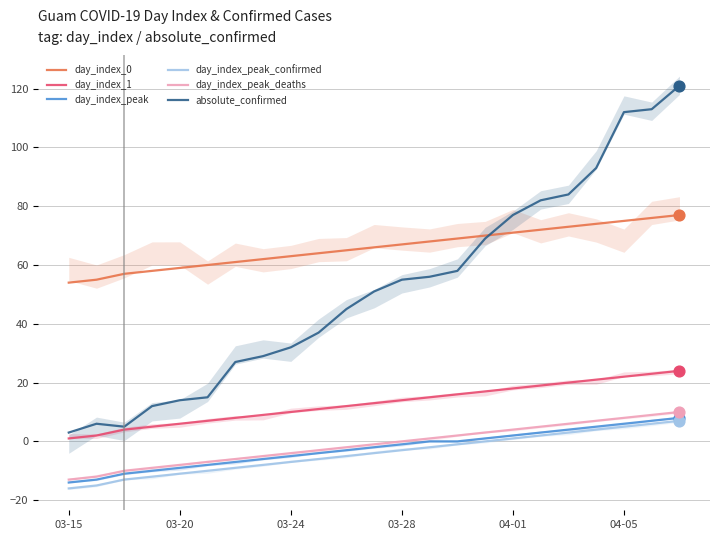

Which series has the largest total across all categories?

day_index_0